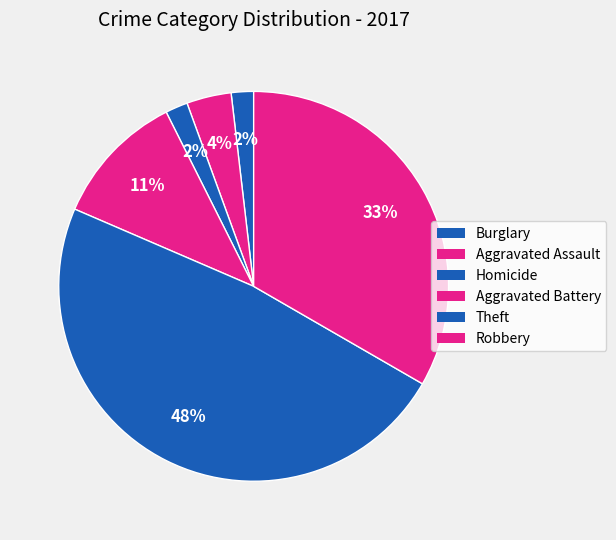

True or false: Robbery accounts for 33% of the total.

True